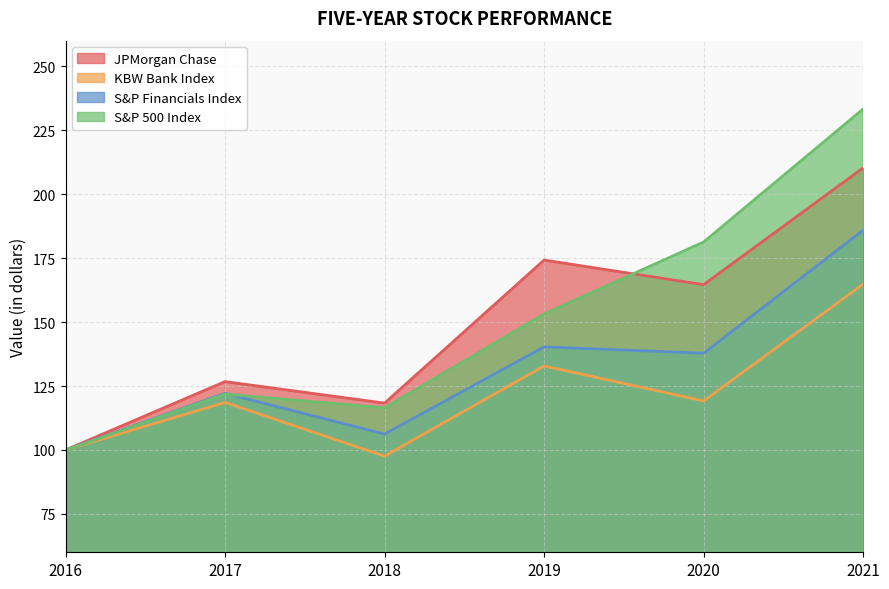

True or false: JPMorgan Chase and KBW Bank Index cross at least once.

False